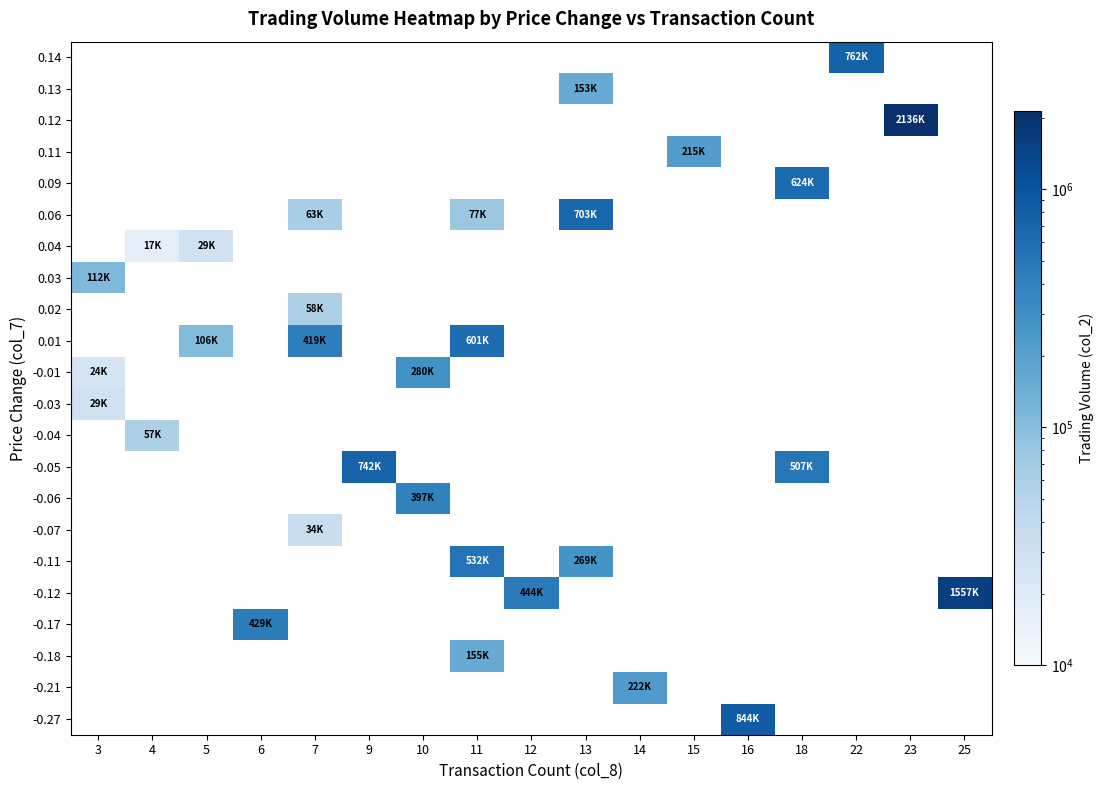

Between 13 and 7, which is larger?

13